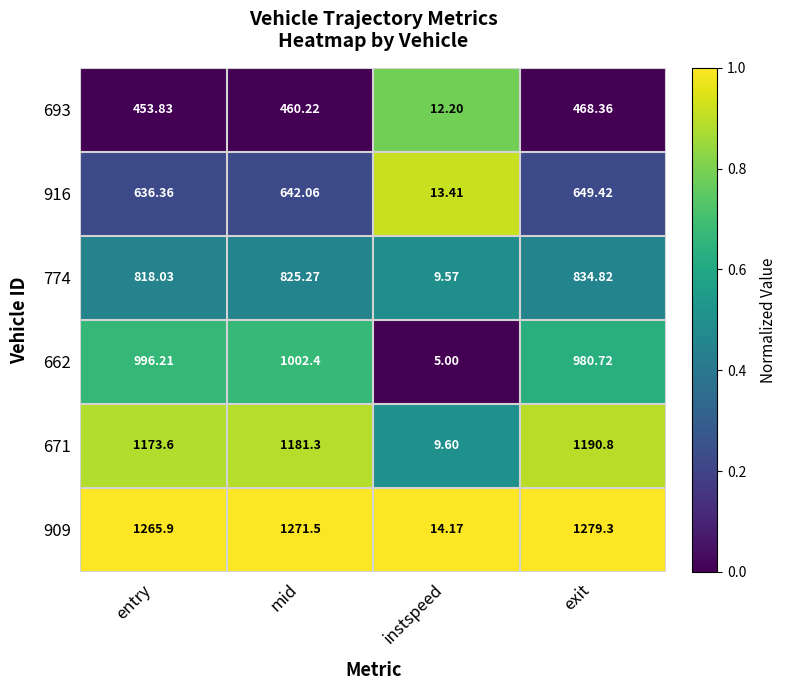

Which category has the highest value in the 662 series?

mid